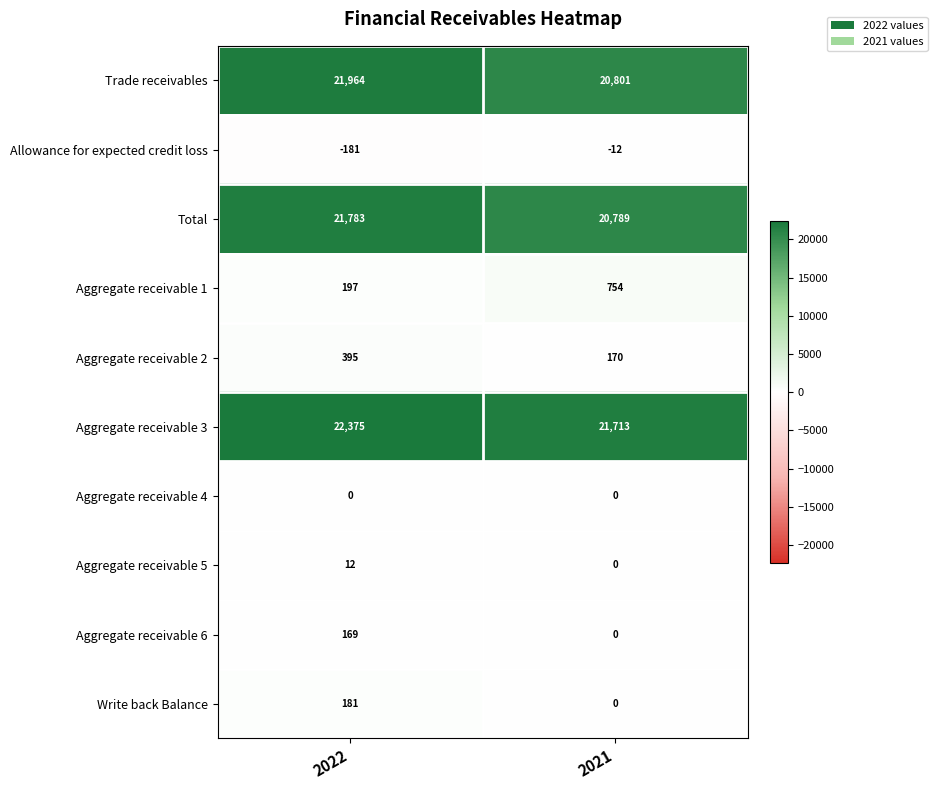

Which series changed the most between 2022 and 2021?

Trade receivables